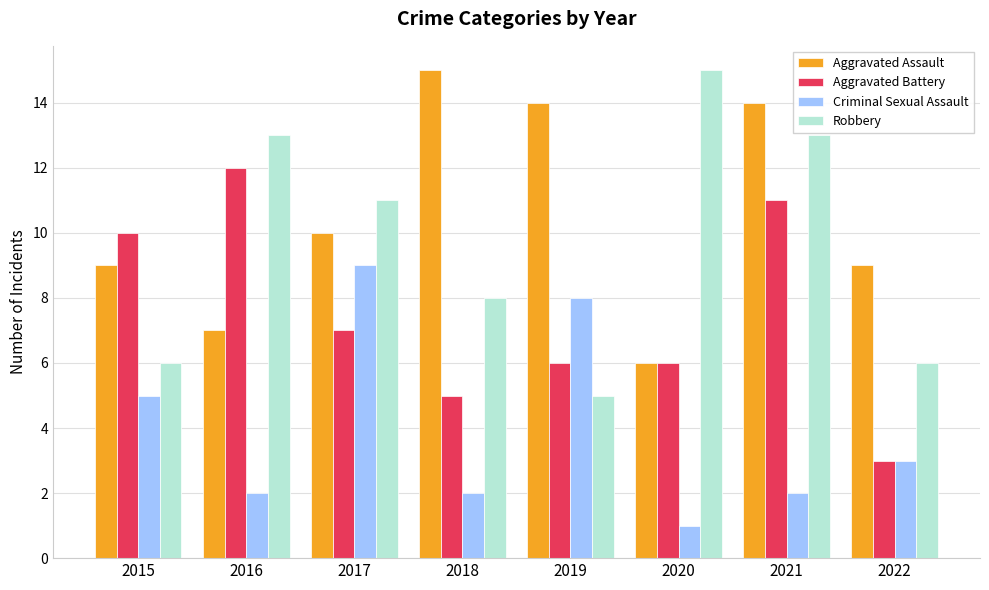

Is it true that Criminal Sexual Assault equals 9 at 2017?

True